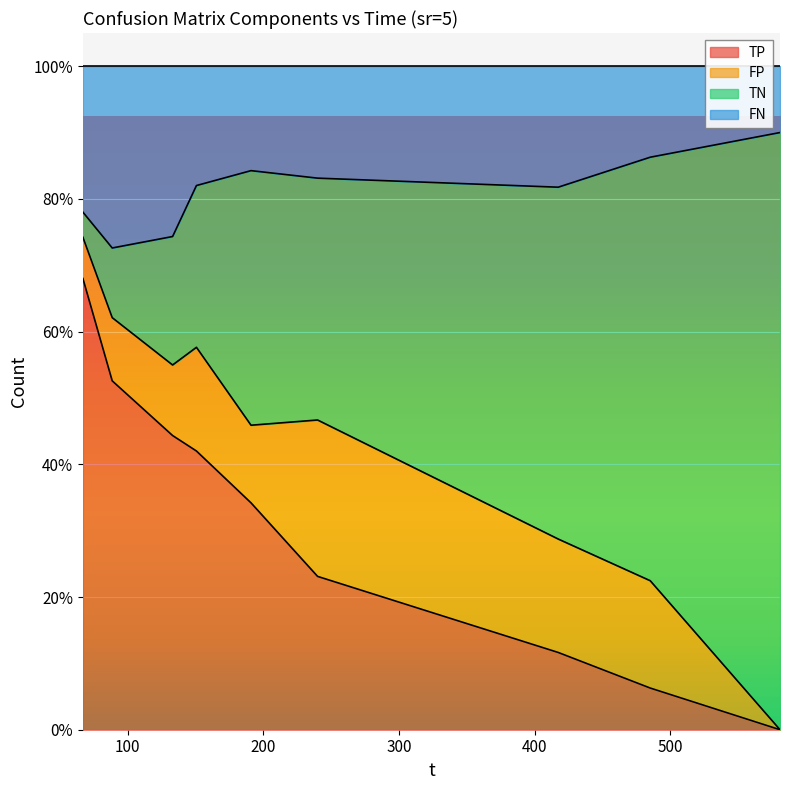

Between 240.02 and 417.38, which is larger?

240.02